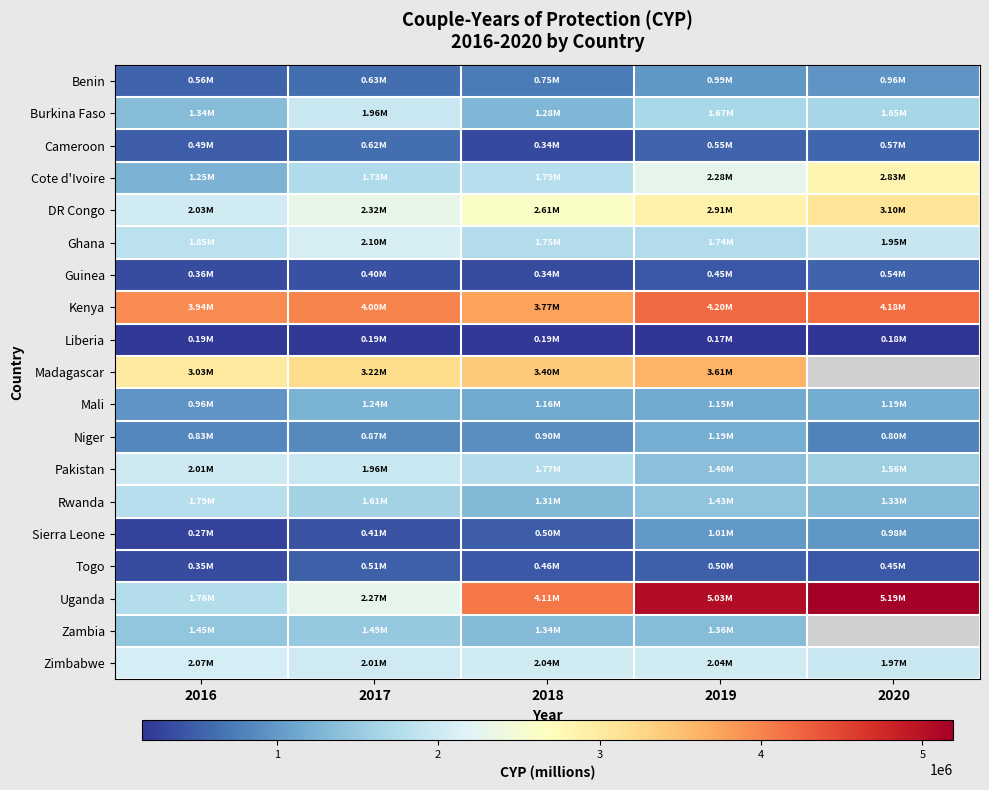

Rank the series at 2019 from lowest to highest value.

Liberia, Guinea, Togo, Cameroon, Benin, Sierra Leone, Mali, Niger, Zambia, Pakistan, Rwanda, Burkina Faso, Ghana, Zimbabwe, Cote d'Ivoire, DR Congo, Madagascar, Kenya, Uganda